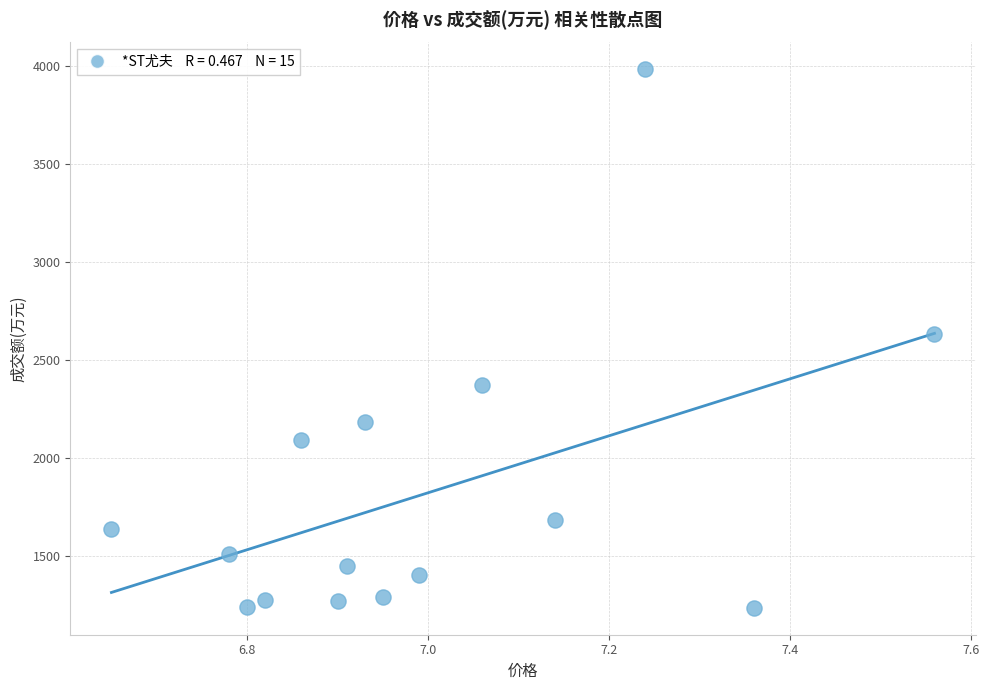

What is the range of Y values (max minus min)?

2749